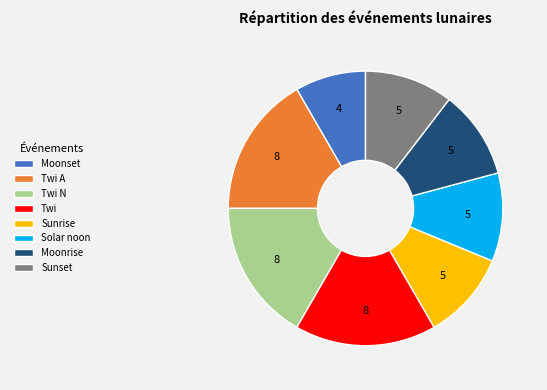

What is the ratio of the value at Solar noon to the value at Twi A?

0.6